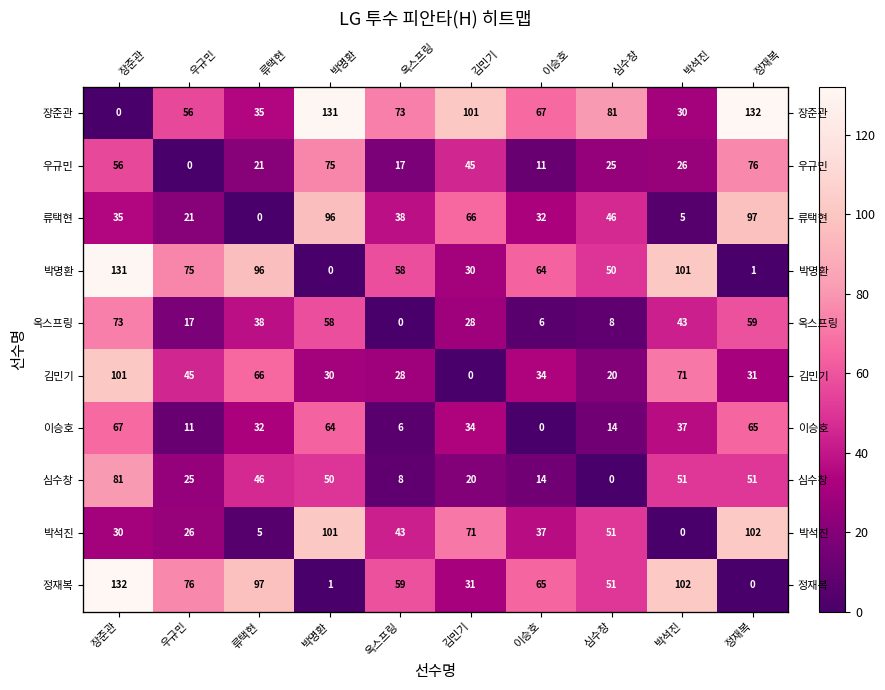

What is the difference between the highest and lowest values at 심수창?

81